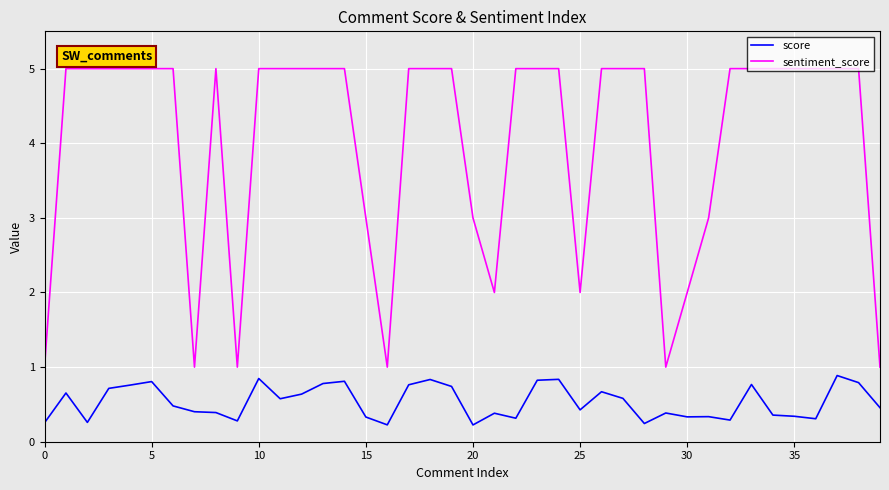

Which series has the largest total across all categories?

sentiment_score